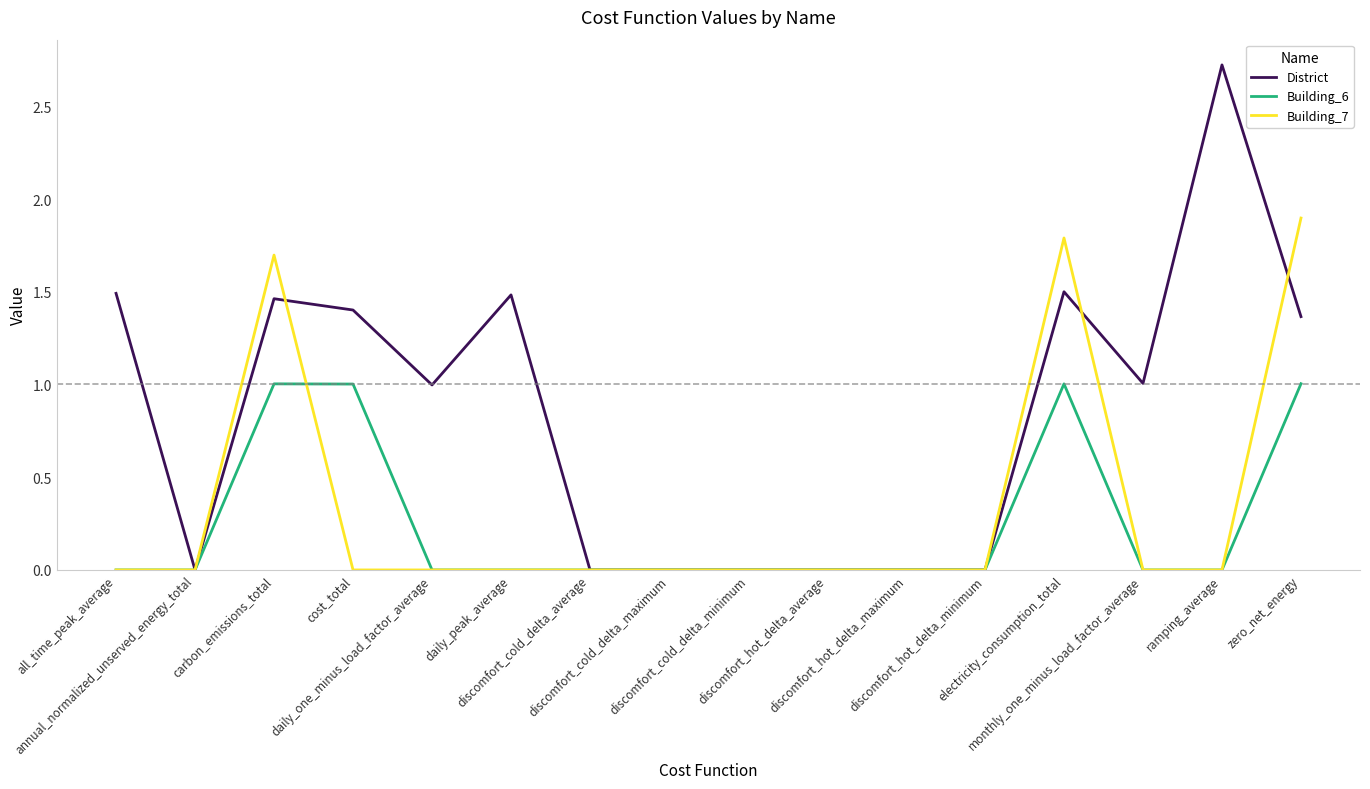

Which series has the largest range (max minus min)?

District